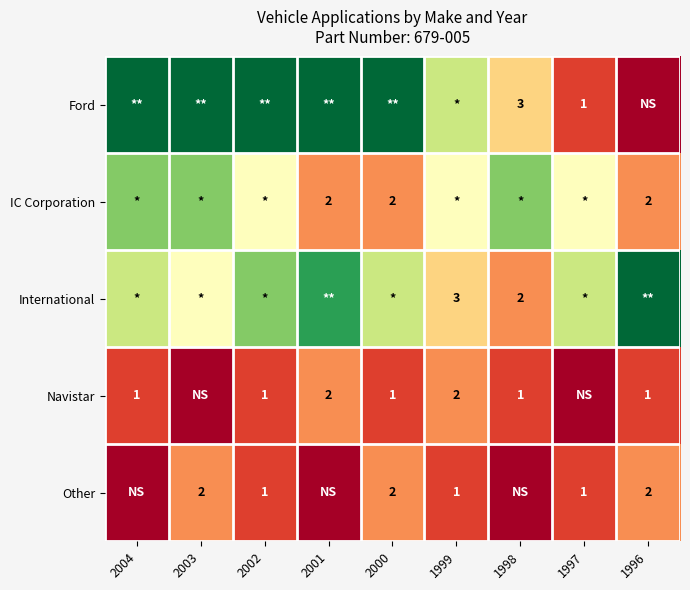

Between 2003 and 1999, which is larger?

2003